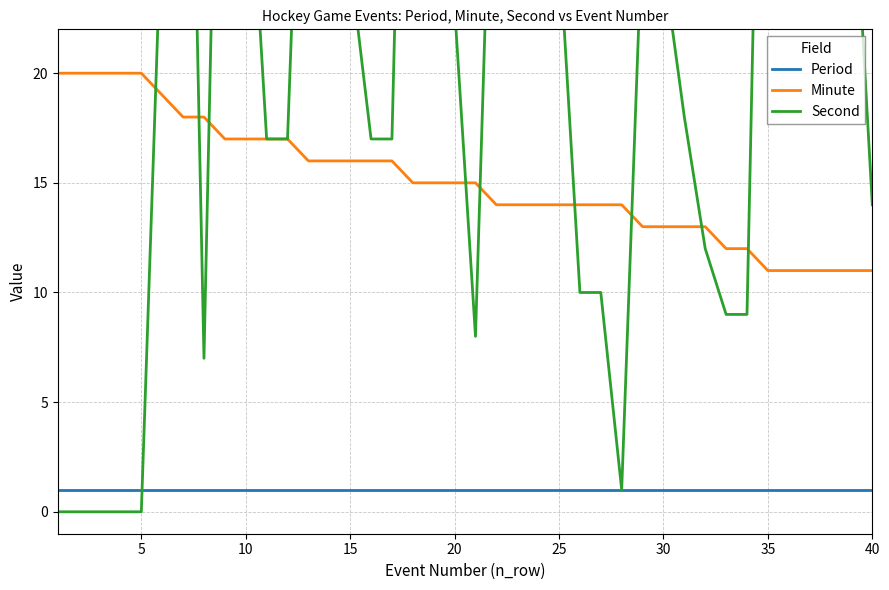

How many lines are shown in the chart?

3